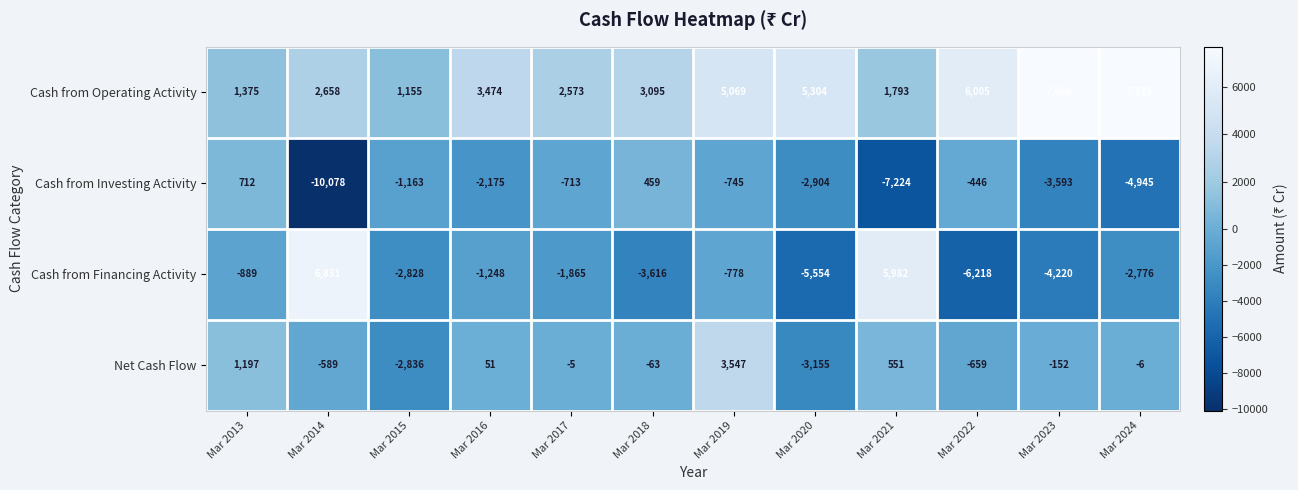

Which series has the widest spread of values?

Cash from Financing Activity